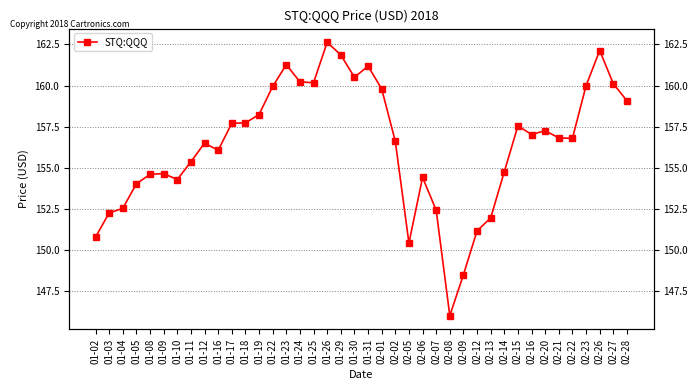

What is the smallest value displayed?

146.0